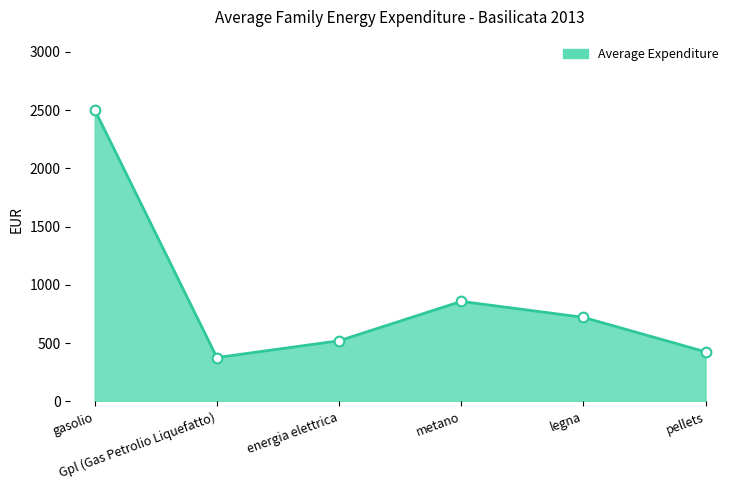

How many categories are shown in the chart?

6